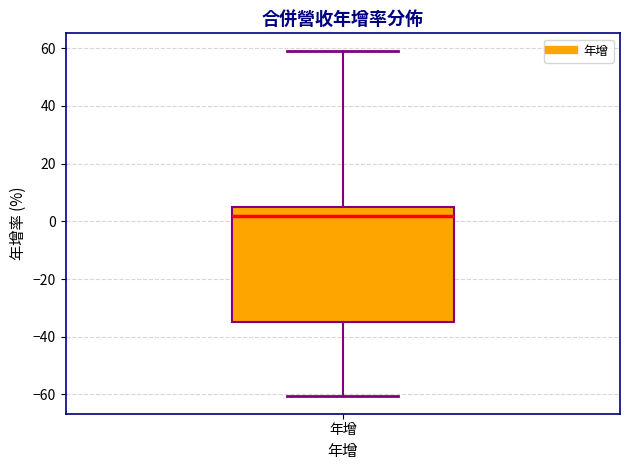

Where is the upper edge of the box for 年增 on the y-axis? The values are not printed on the chart, so give them approximately, as read against the axis.

6